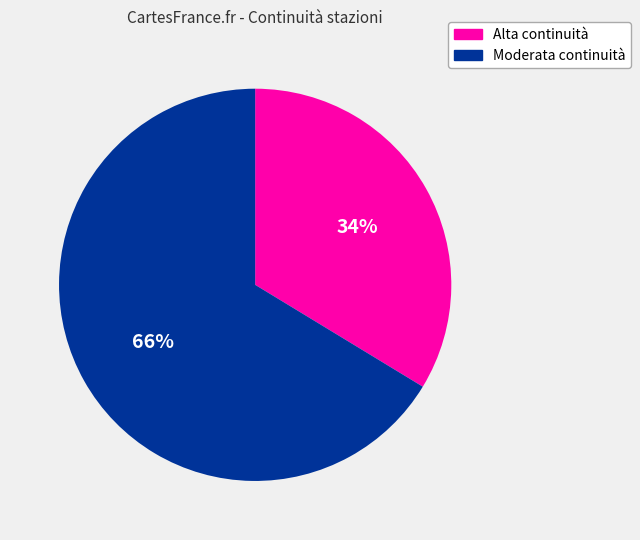

Is there any slice that represents more than half of the pie?

Yes